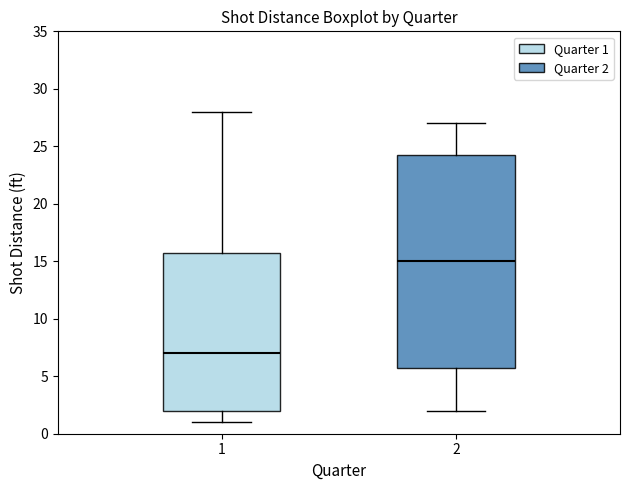

Which box's median line is the lowest?

1